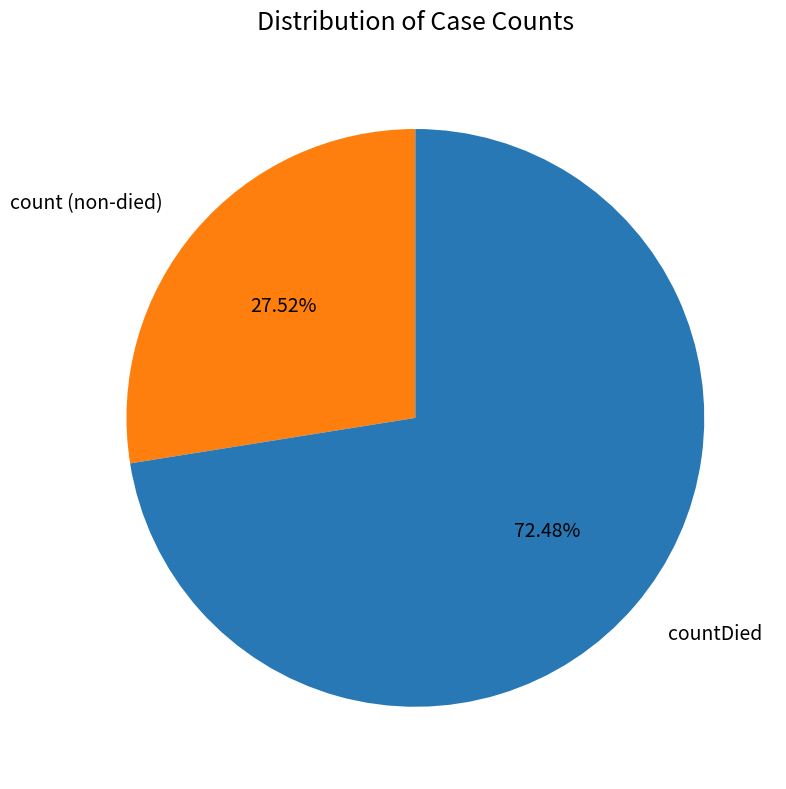

Which slice is the smallest?

count (non-died)